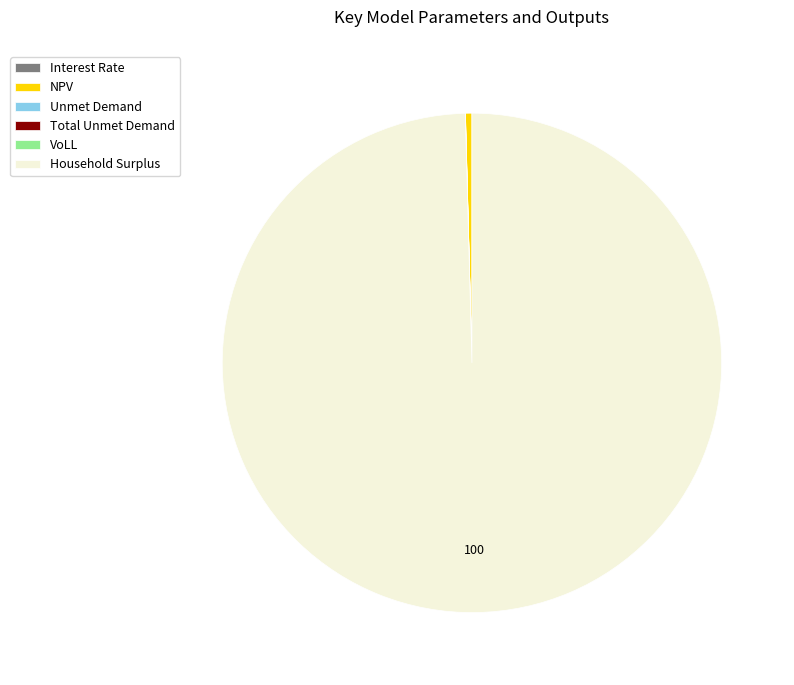

Is there a majority slice in this chart?

Yes